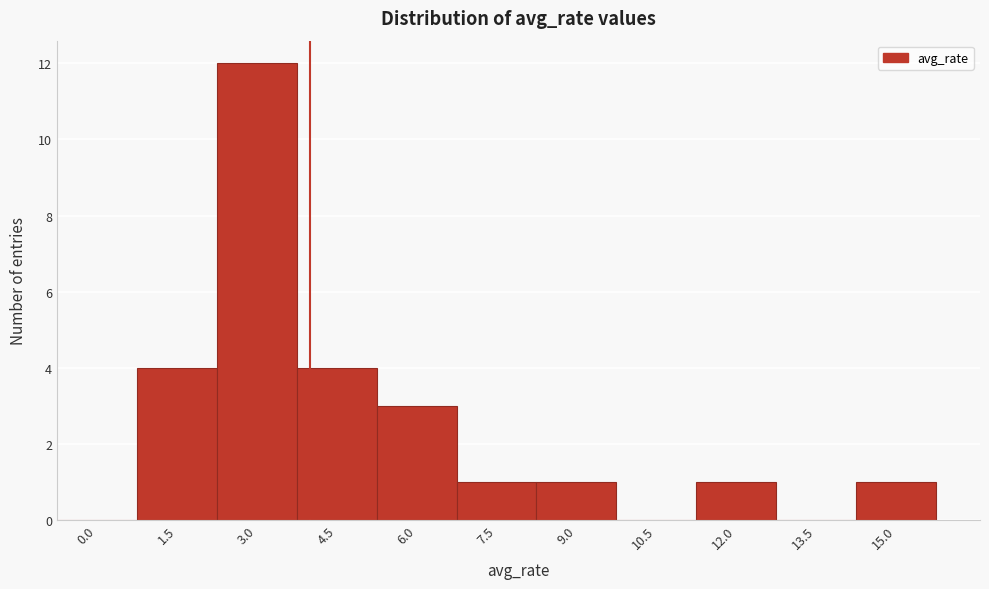

Reading left to right, what are all the values shown in this chart?

0.0=0	1.5=4	3.0=12	4.5=4	6.0=3	7.5=1	9.0=1	10.5=0	12.0=1	13.5=0	15.0=1